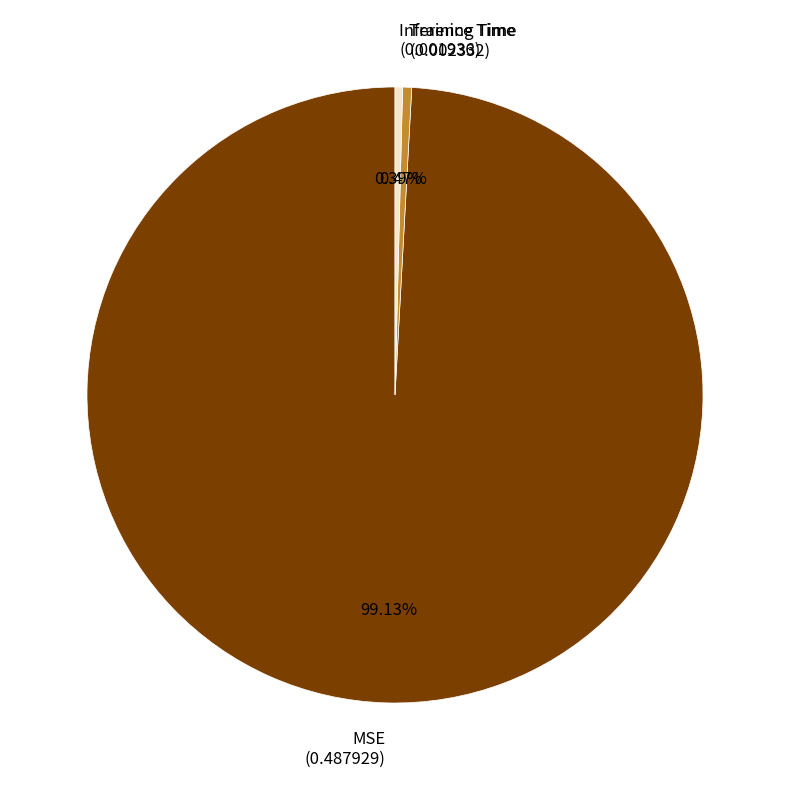

Is Inference Time (0.001936) the majority of the pie?

No